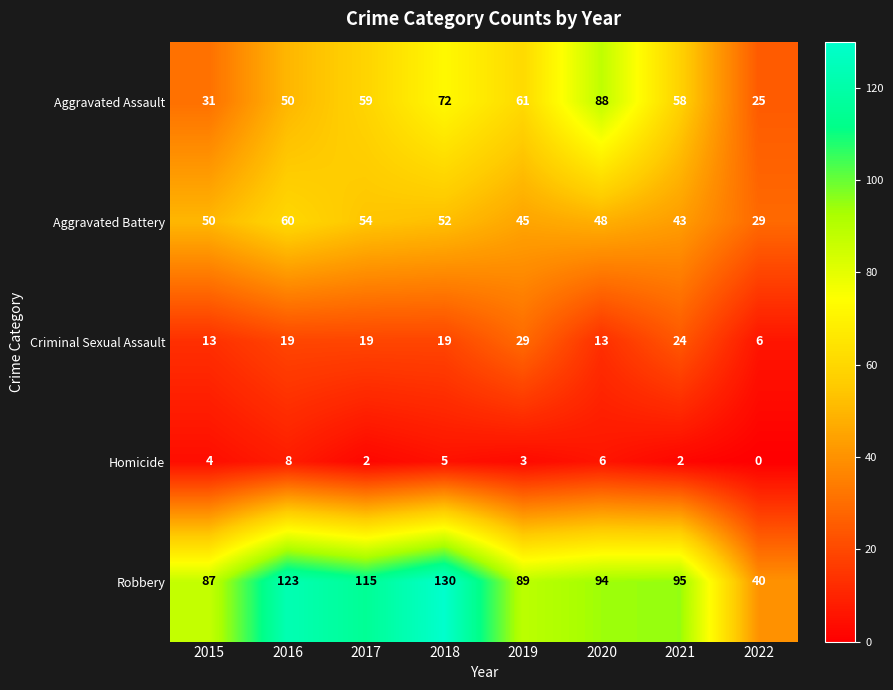

Count the Homicide values in the range 2 to 6.

6